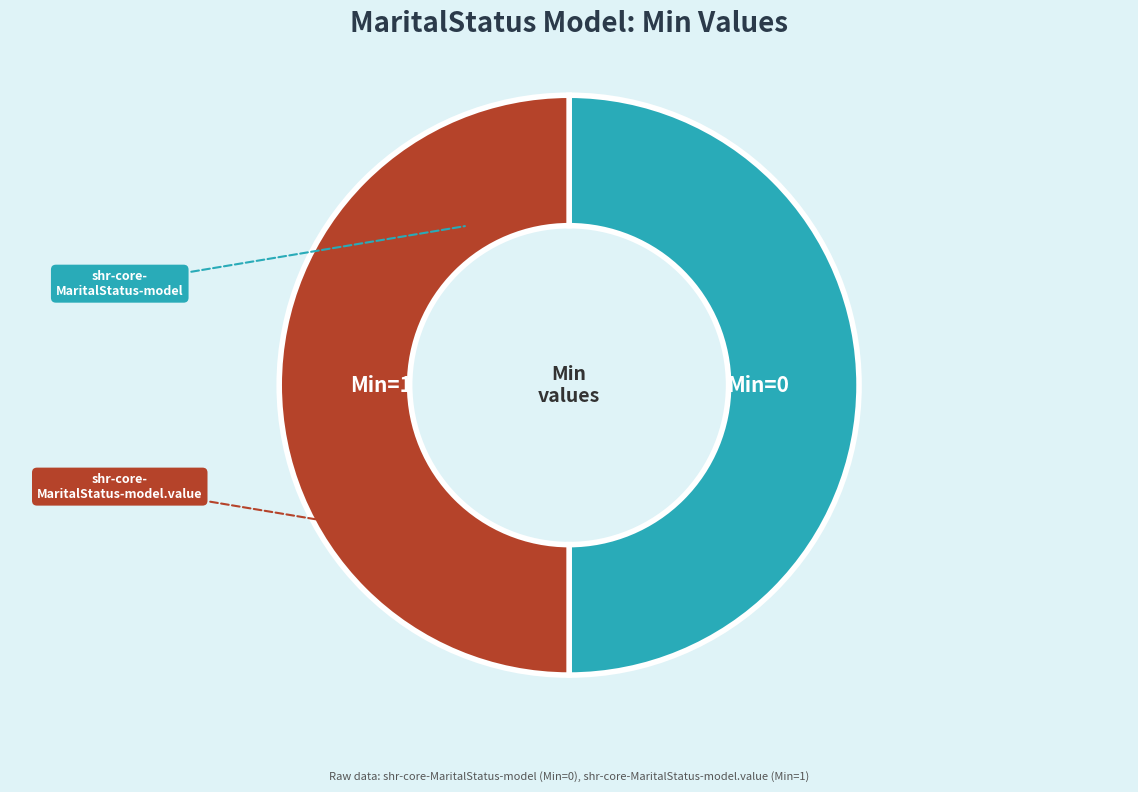

Rank the categories by value from highest to lowest.

shr-core-MaritalStatus-model.value, shr-core-MaritalStatus-model